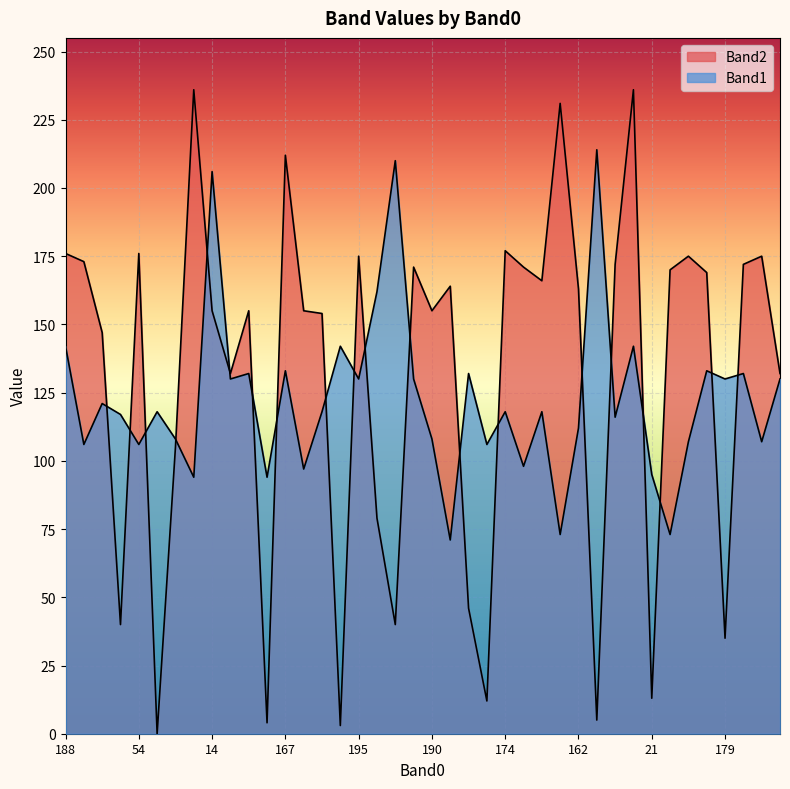

What are all the series names shown in the legend?

Band2, Band1